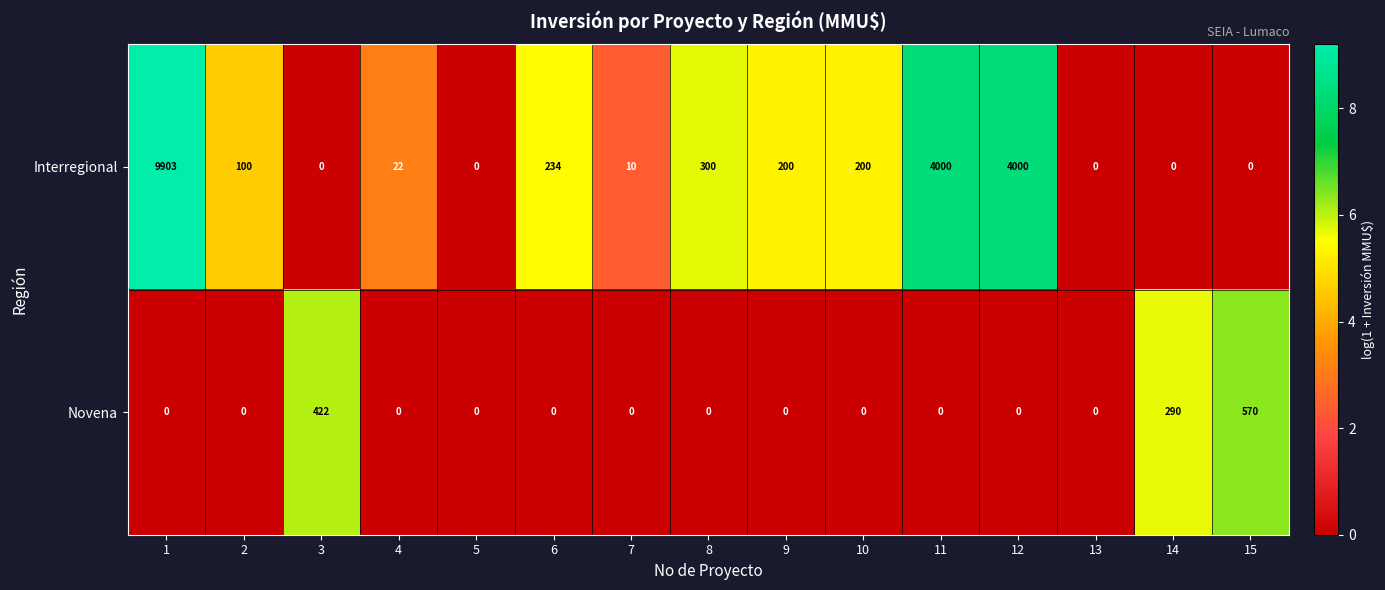

What is the maximum value shown in the chart?

9903